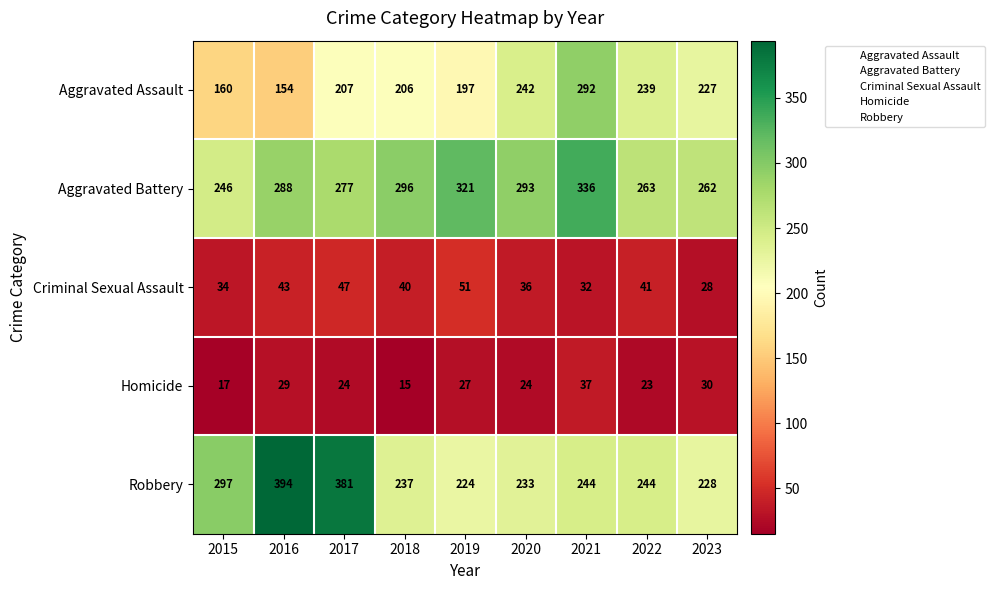

True or false: Aggravated Assault has a value of 154 at 2016.

True